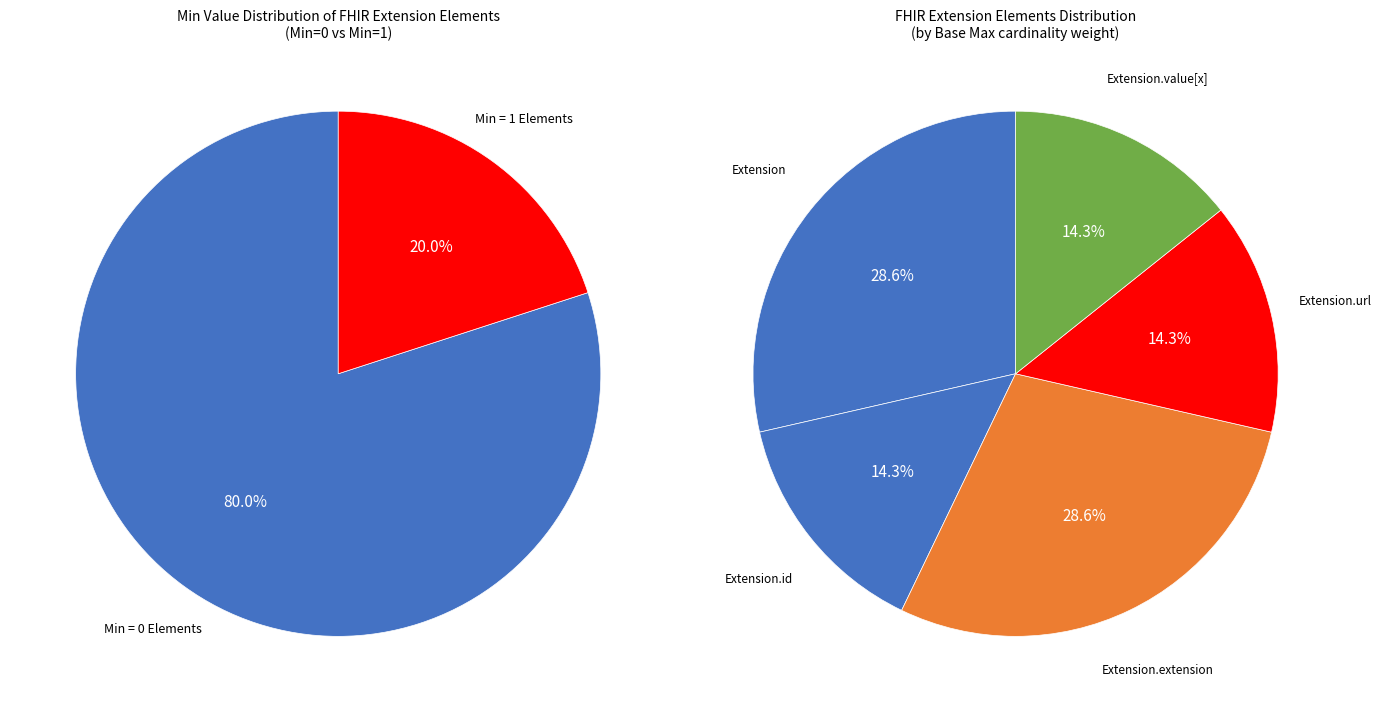

How many segments does this pie chart have?

5